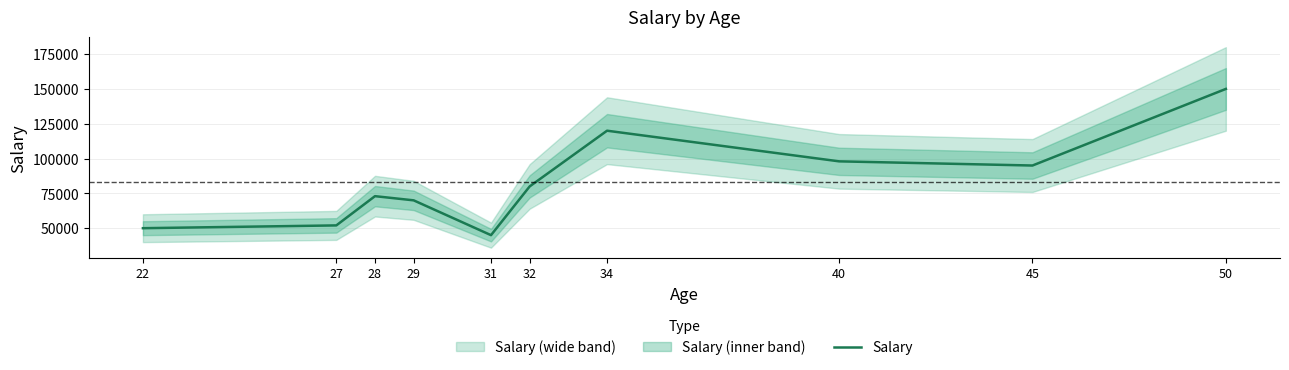

The value at 32 is 80000. True or false?

True